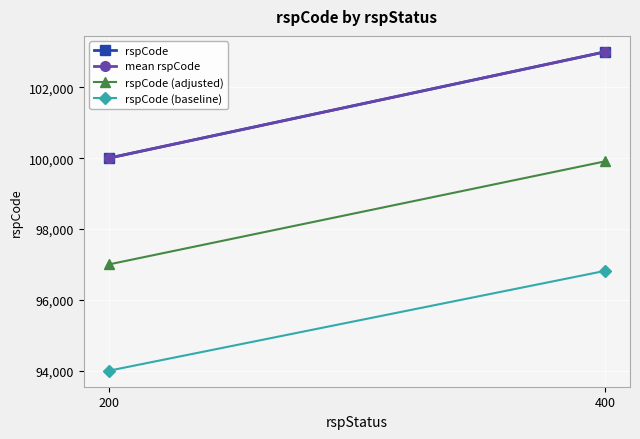

What is the average value of the rspCode (adjusted) series?

98455